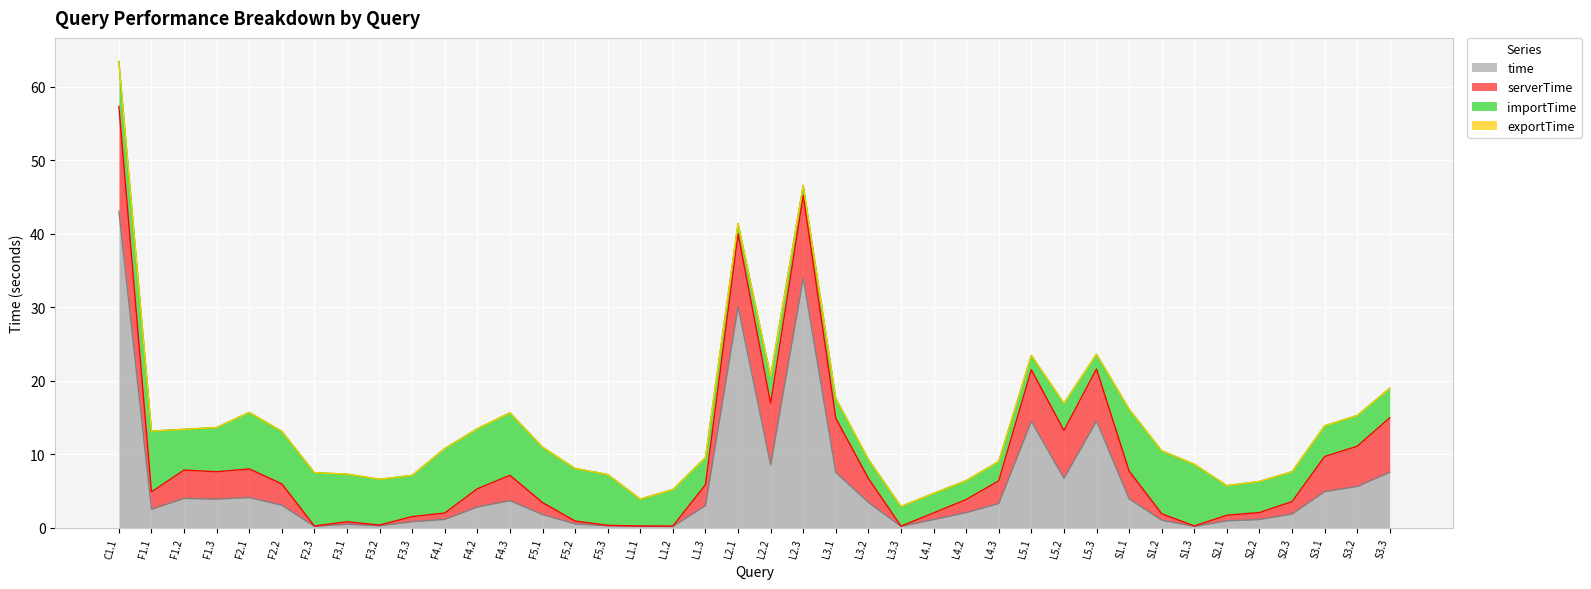

Reading left to right, extract all data points from this chart.

time: 43.1	2.5	4.0	3.9	4.1	3.1	0.2	0.5	0.3	0.8	1.1	2.8	3.7	1.8	0.5	0.3	0.2	0.2	3.0	30.1	8.6	34.0	7.5	3.5	0.2	1.1	2.1	3.3	14.5	6.7	14.5	3.9	1.0	0.2	1.0	1.1	1.9	4.9	5.6	7.6
serverTime: 14.3	2.4	3.9	3.7	3.9	2.9	0.0	0.3	0.1	0.7	0.9	2.5	3.5	1.6	0.4	0.1	0.0	0.0	2.8	9.9	8.4	11.2	7.4	3.3	0.0	0.9	1.8	3.1	7.0	6.5	7.1	3.8	0.9	0.0	0.8	0.9	1.7	4.8	5.5	7.4
importTime: 6.1	8.3	5.5	6.0	7.7	7.1	7.3	6.5	6.2	5.6	8.8	8.2	8.5	7.5	7.2	6.9	3.7	5.0	3.7	1.4	3.7	1.3	2.7	2.6	2.7	2.7	2.6	2.6	1.9	3.7	2.0	8.4	8.6	8.4	4.0	4.2	4.1	4.2	4.2	4.0
exportTime: 0.1	0.0	0.0	0.0	0.0	0.0	0.0	0.0	0.0	0.0	0.0	0.0	0.0	0.0	0.0	0.0	0.0	0.0	0.0	0.0	0.0	0.0	0.0	0.0	0.0	0.0	0.0	0.0	0.0	0.0	0.0	0.0	0.0	0.0	0.0	0.0	0.0	0.0	0.0	0.0